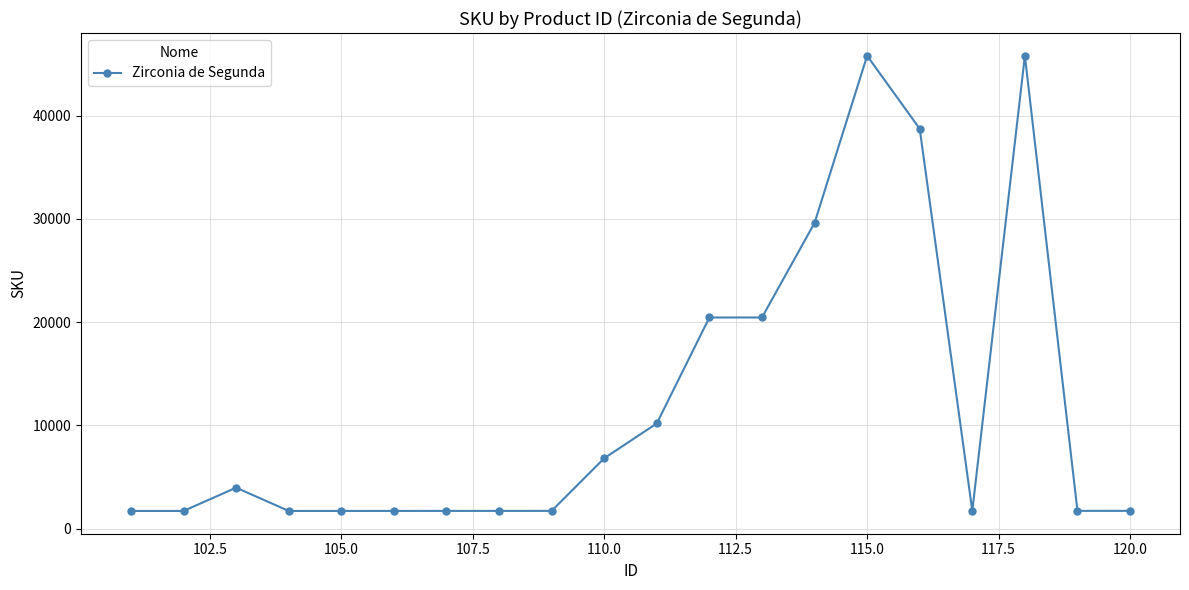

What is the value of the 16th point from the left?

38734